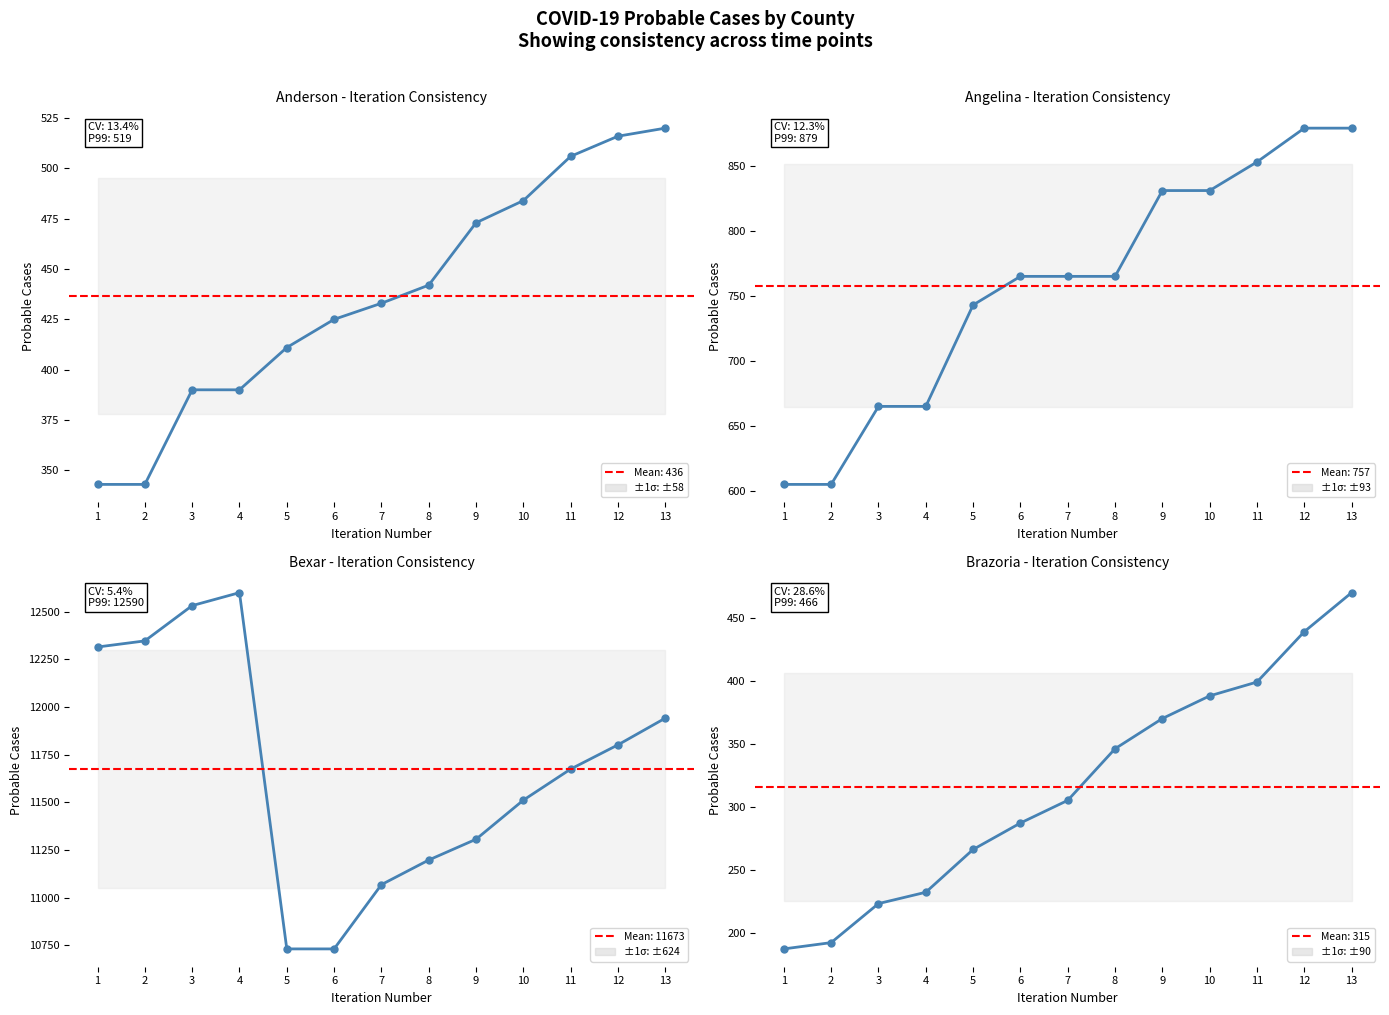

What is the minimum value for Angelina?

605